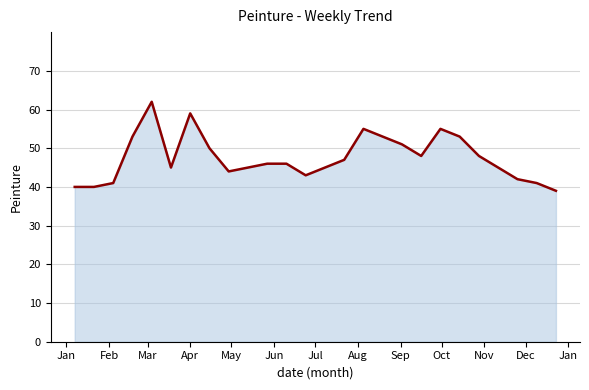

Reading right to left, transcribe all the data shown in this chart.

39	41	42	45	48	53	55	48	51	53	55	47	45	43	46	46	45	44	50	59	45	62	53	41	40	40